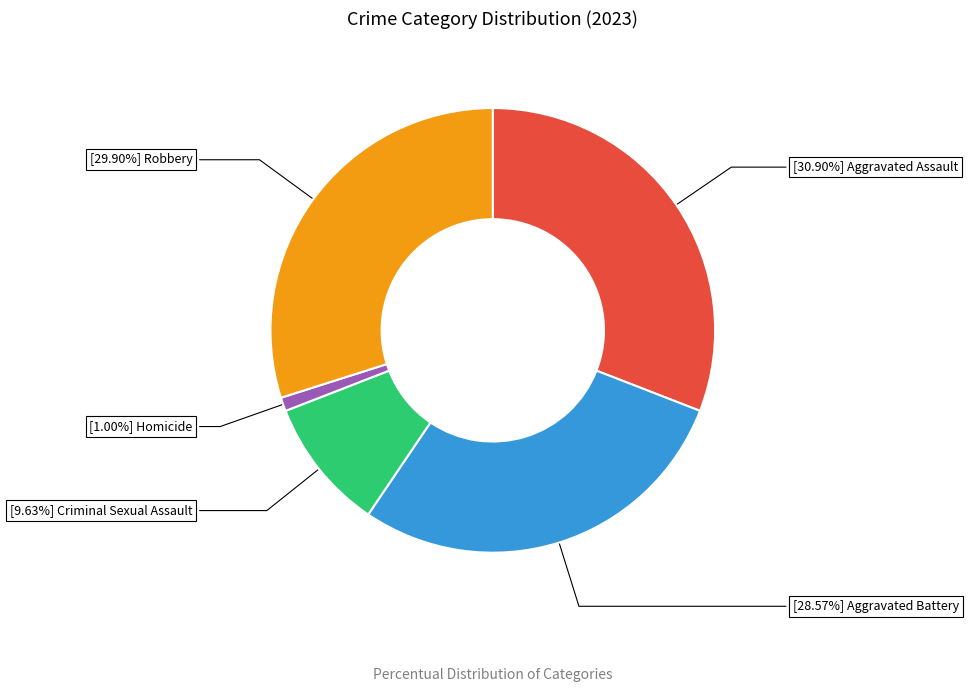

Does any single category account for the majority?

No